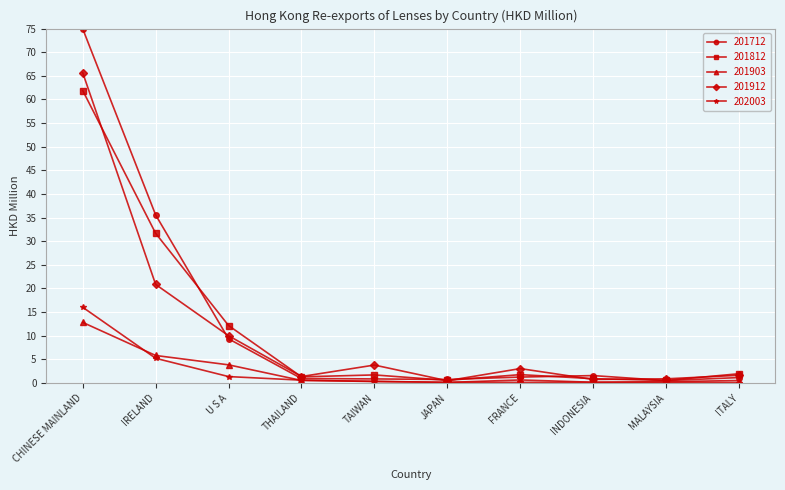

What is the sum of the 201712 values at ITALY and U S A?

10.4